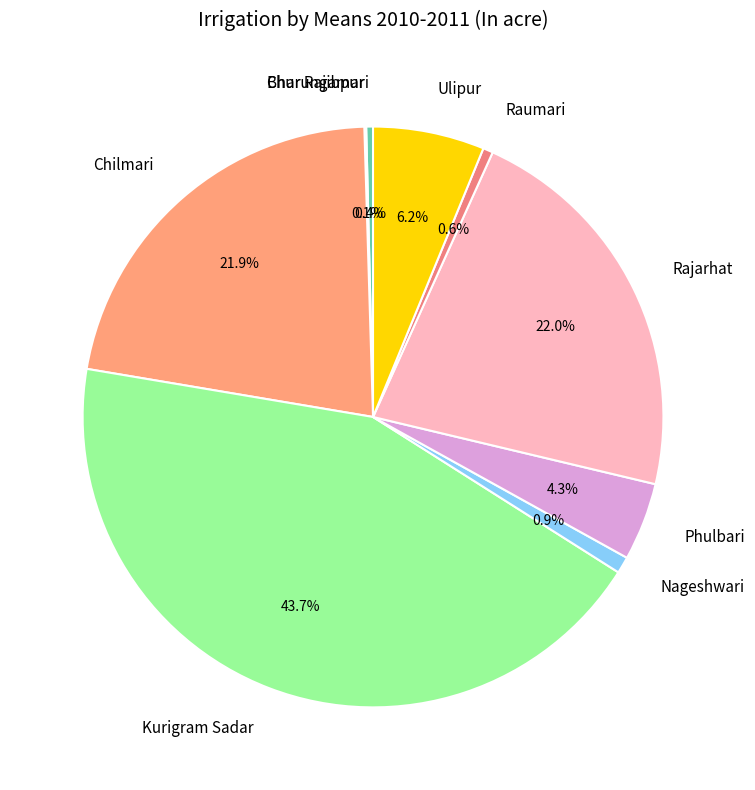

The Phulbari slice represents 11% of the pie. True or false?

False